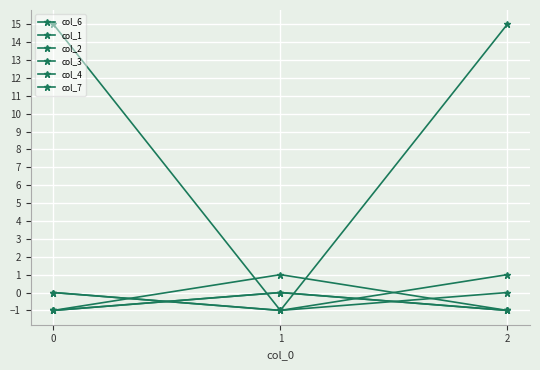

Reading left to right, transcribe all the data shown in this chart.

col_6: 0	-1	1
col_1: -1	1	-1
col_2: -1	0	-1
col_3: -1	0	-1
col_4: 15	-1	15
col_7: 0	-1	0